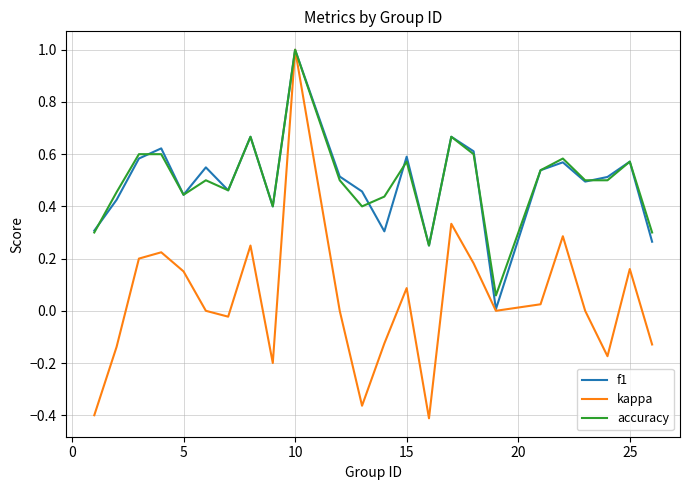

Which series has the widest spread of values?

kappa